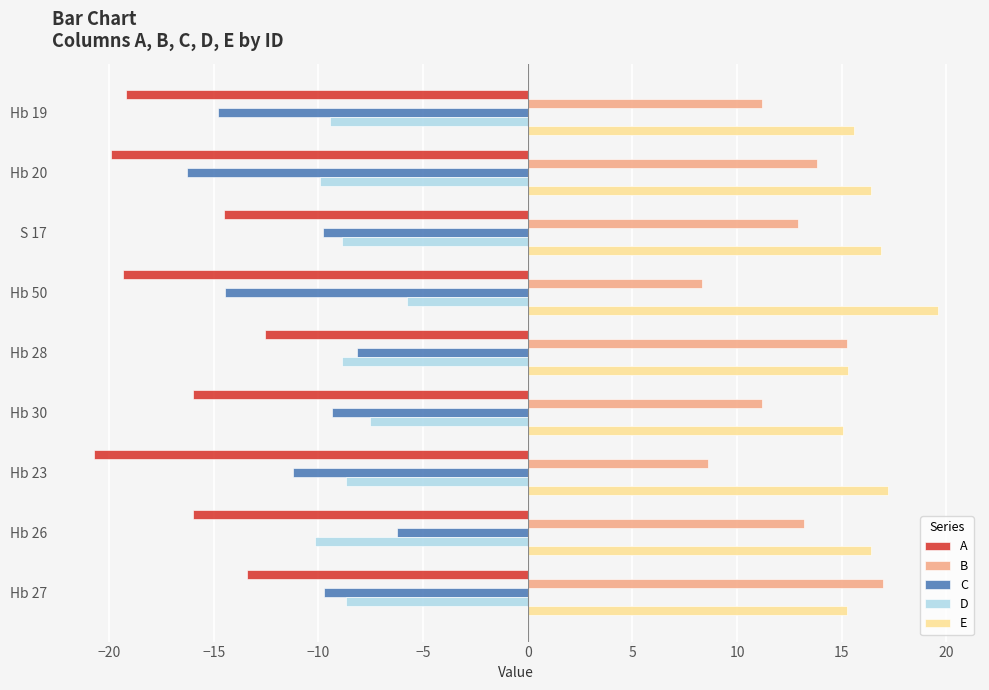

How many data points does each series have?

9